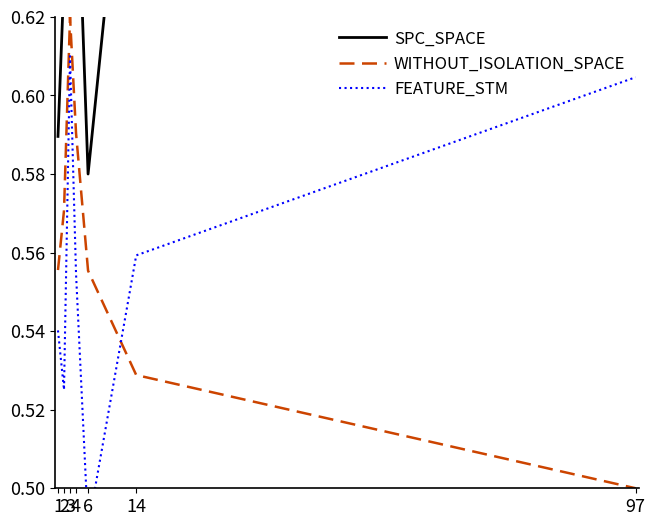

List the labels in order of SPC_SPACE value, smallest first.

6, 1, 2, 97, 3, 4, 14